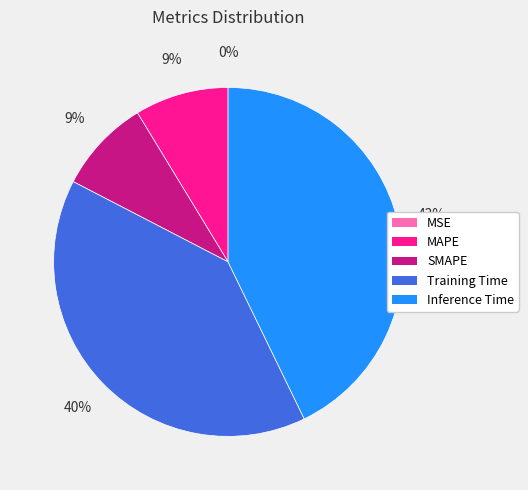

Does Inference Time represent more than half of the total?

No